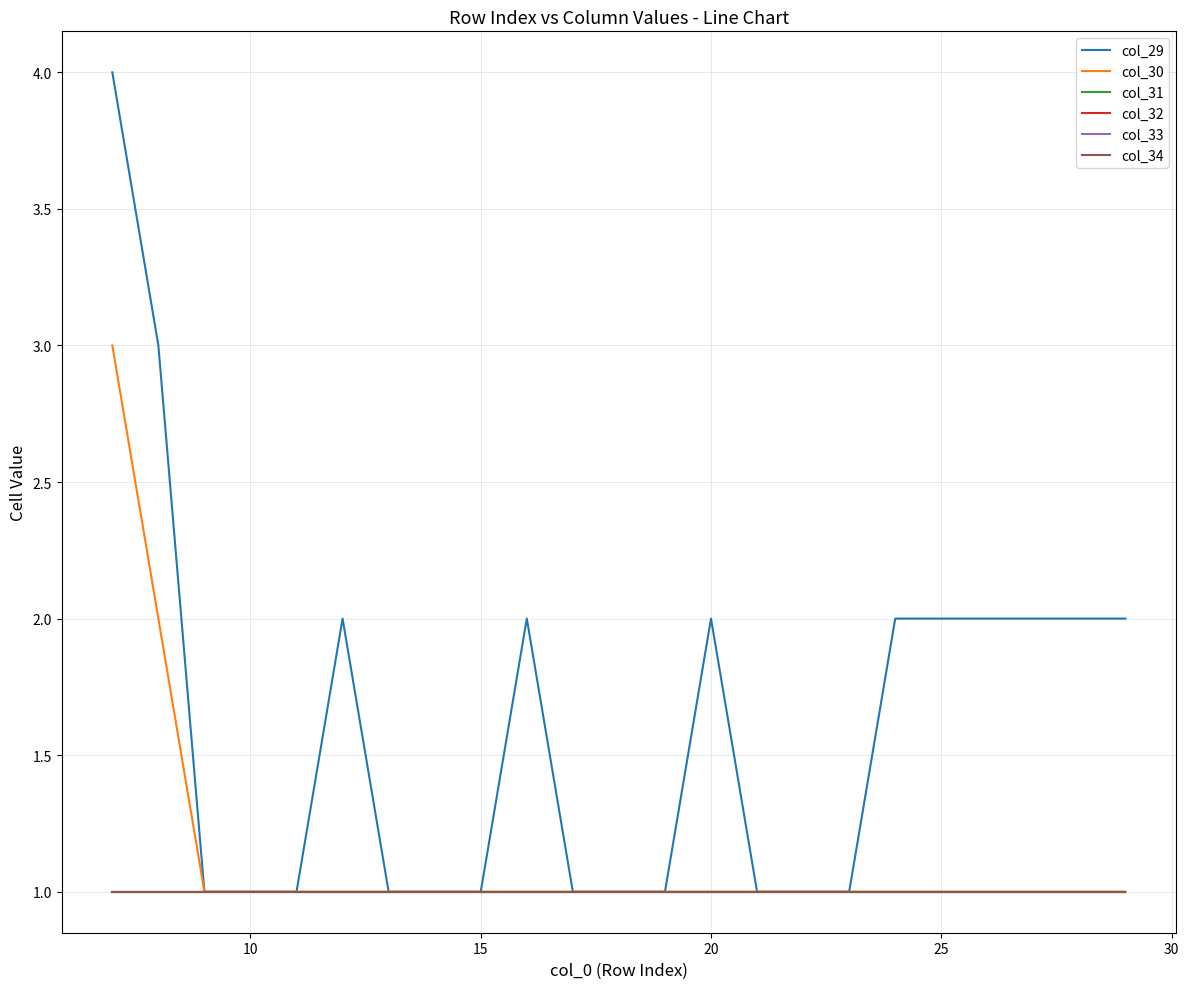

Is this an area chart (filled region under the line)?

No